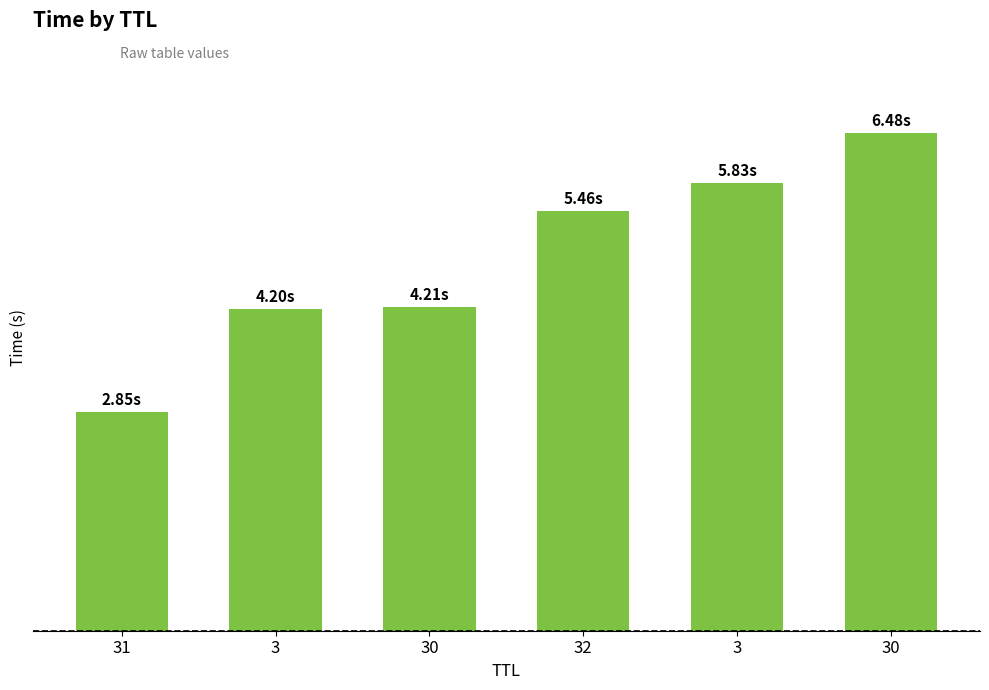

Are the bars horizontal?

No